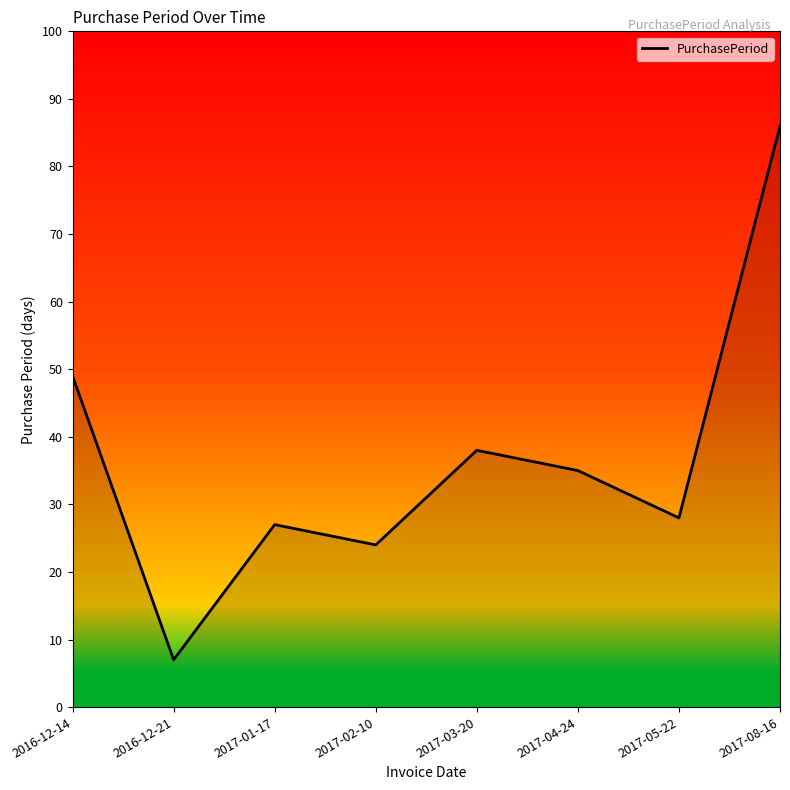

Reading left to right, what are all the values shown in this chart?

2016-12-14=49	2016-12-21=7	2017-01-17=27	2017-02-10=24	2017-03-20=38	2017-04-24=35	2017-05-22=28	2017-08-16=86